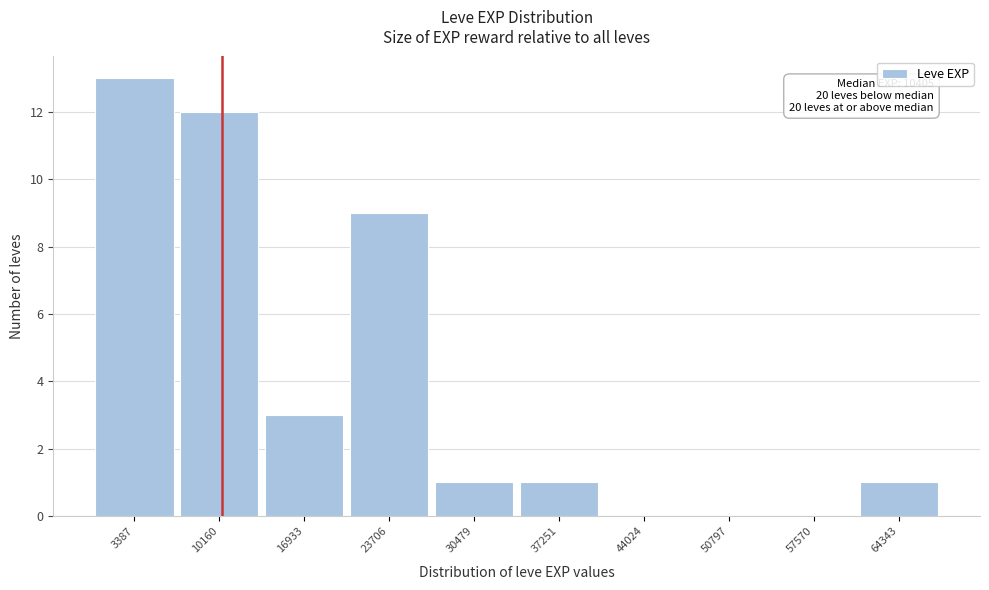

Which range on the x-axis has the tallest bar?

0 to 7000